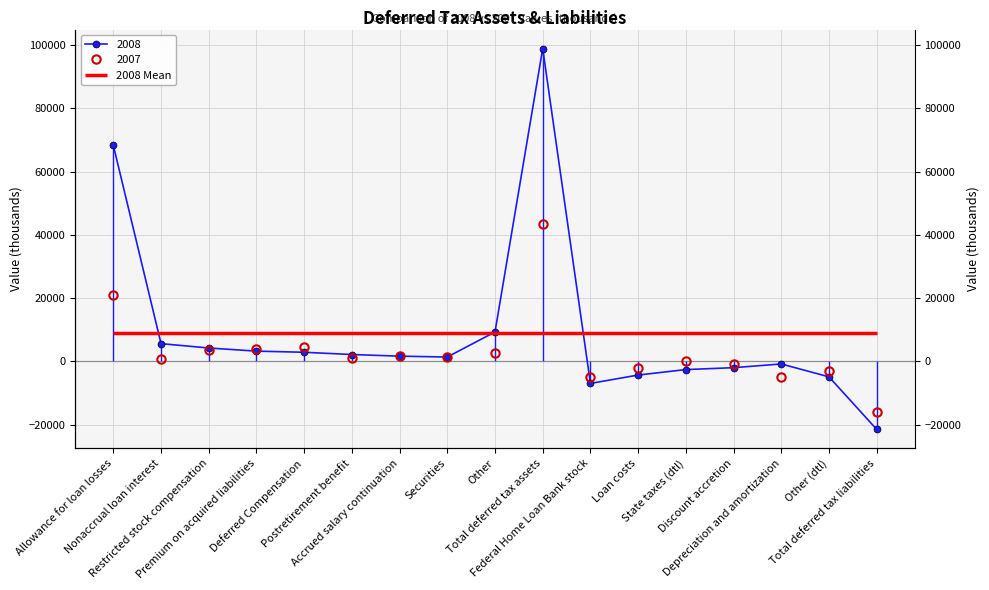

Reading left to right, list all the values displayed in this chart.

2008: Allowance for loan losses=68266	Nonaccrual loan interest=5627	Restricted stock compensation=4239	Premium on acquired liabilities=3257	Deferred Compensation=2897	Postretirement benefit=2180	Accrued salary continuation=1669	Securities=1395	Other=9311	Total deferred tax assets=98841	Federal Home Loan Bank stock=-6946	Loan costs=-4301	State taxes (dtl)=-2572	Discount accretion=-1973	Depreciation and amortization=-800	Other (dtl)=-4866	Total deferred tax liabilities=-21458
2007: Allowance for loan losses=20947	Nonaccrual loan interest=701	Restricted stock compensation=3459	Premium on acquired liabilities=3900	Deferred Compensation=4624	Postretirement benefit=1059	Accrued salary continuation=1817	Securities=1384	Other=2737	Total deferred tax assets=43283	Federal Home Loan Bank stock=-4997	Loan costs=-2001	State taxes (dtl)=0	Discount accretion=-967	Depreciation and amortization=-4979	Other (dtl)=-3174	Total deferred tax liabilities=-16118